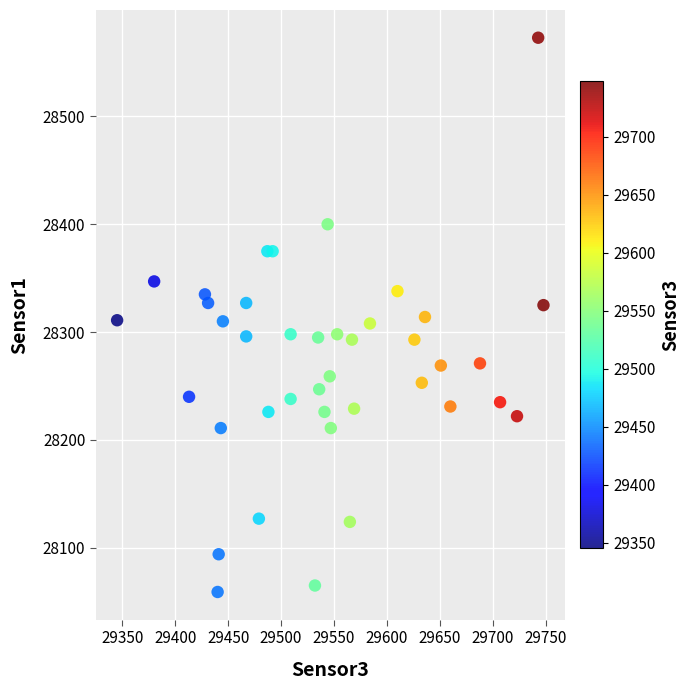

What is the range of X values (max minus min)?

403